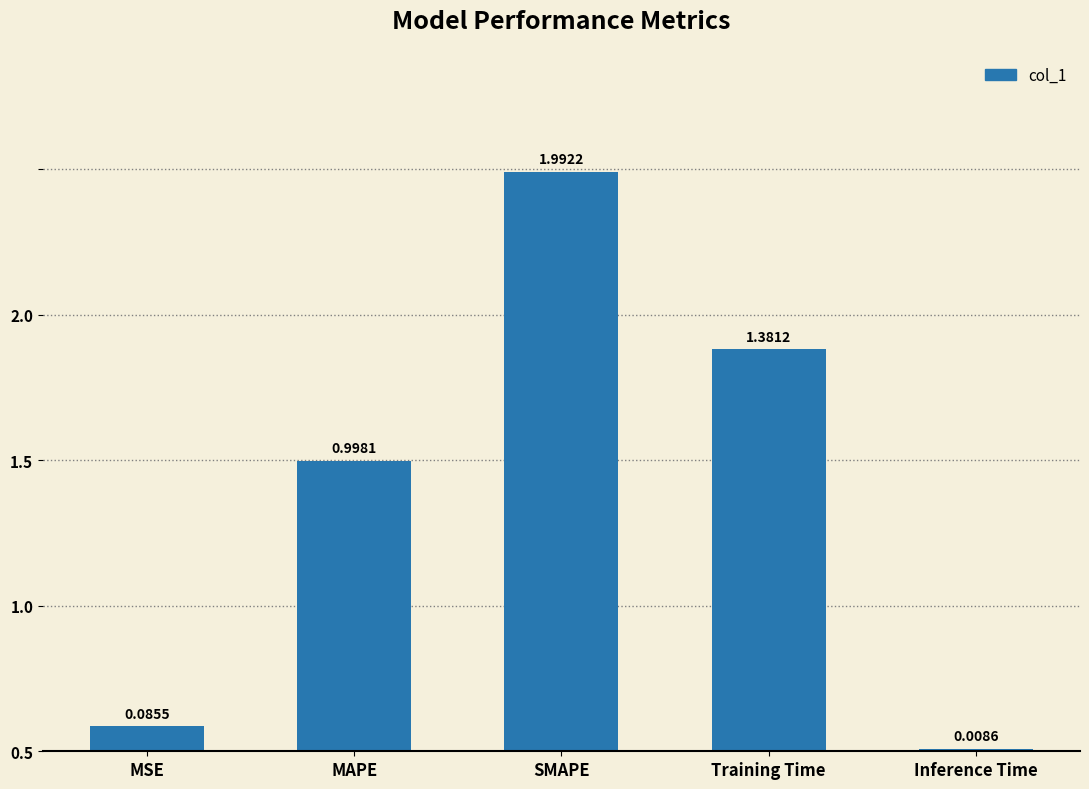

Are the bars grouped side by side (vs. stacked)?

No